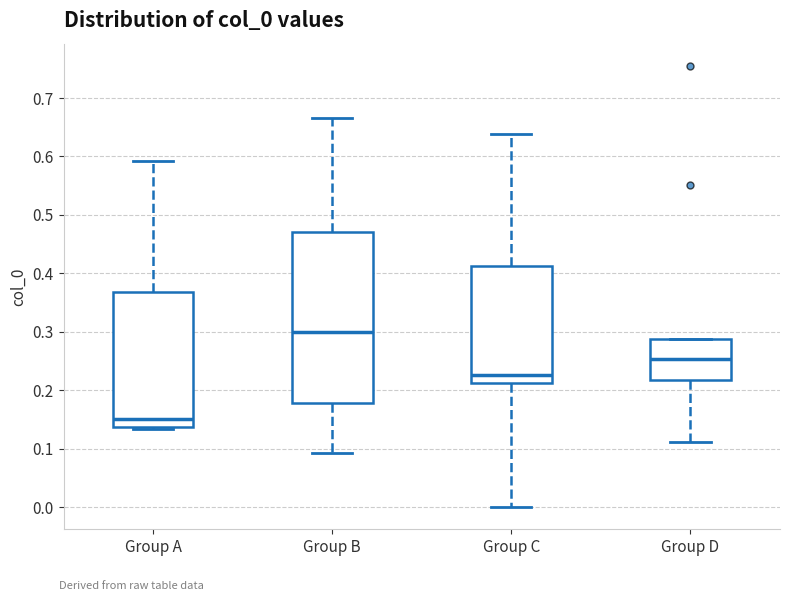

Where does the upper whisker of the box for Group B end on the y-axis? The values are not printed on the chart, so give them approximately, as read against the axis.

0.67